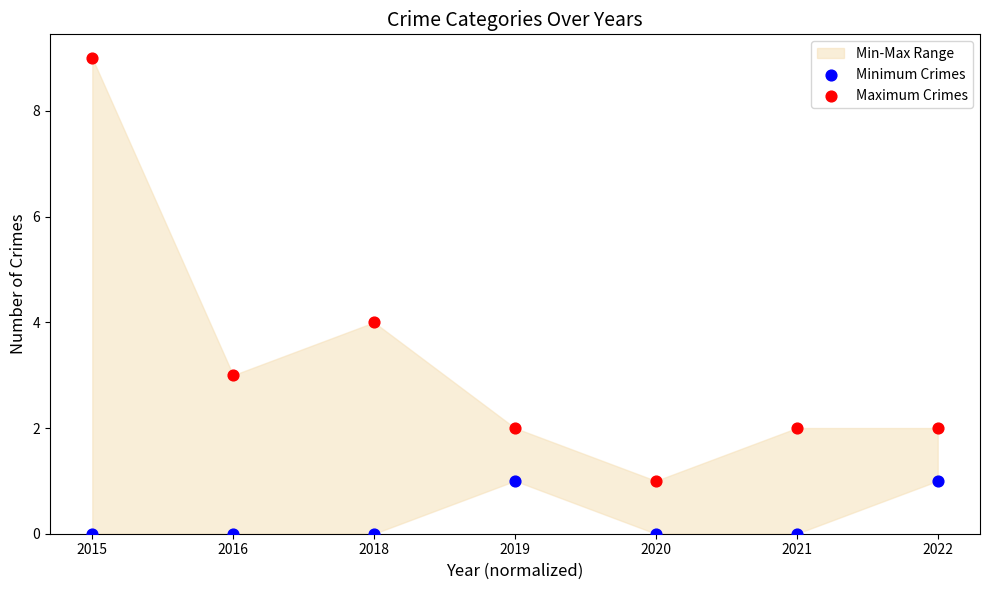

In the Maximum Crimes series, what Y value is closest to 5?

4